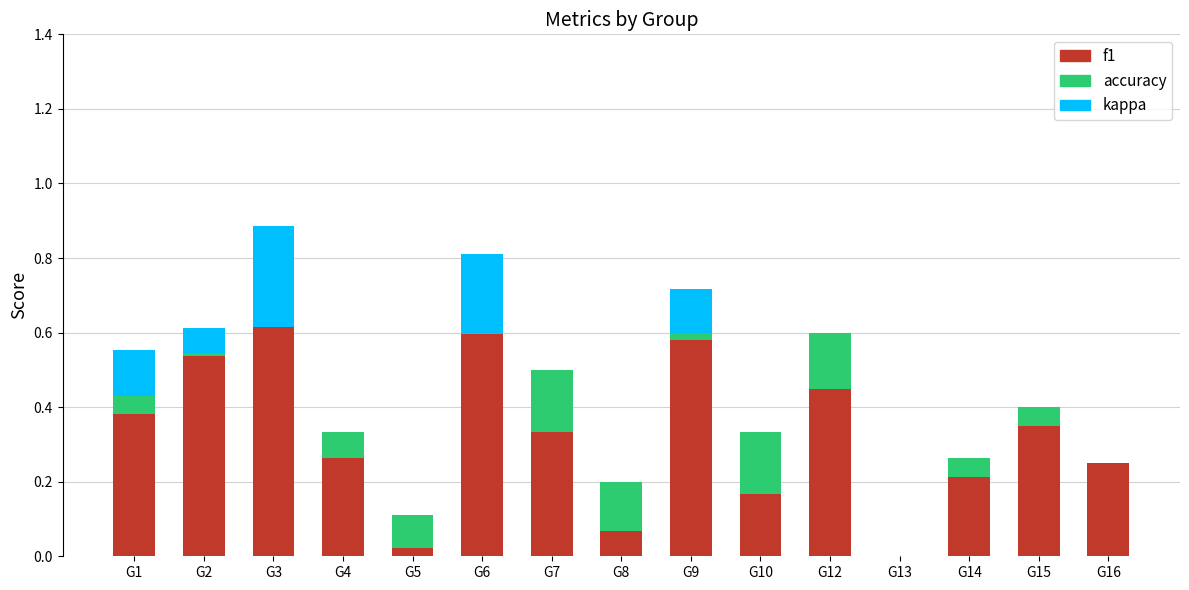

The value of f1 at G16 is 0.4. True or false?

False